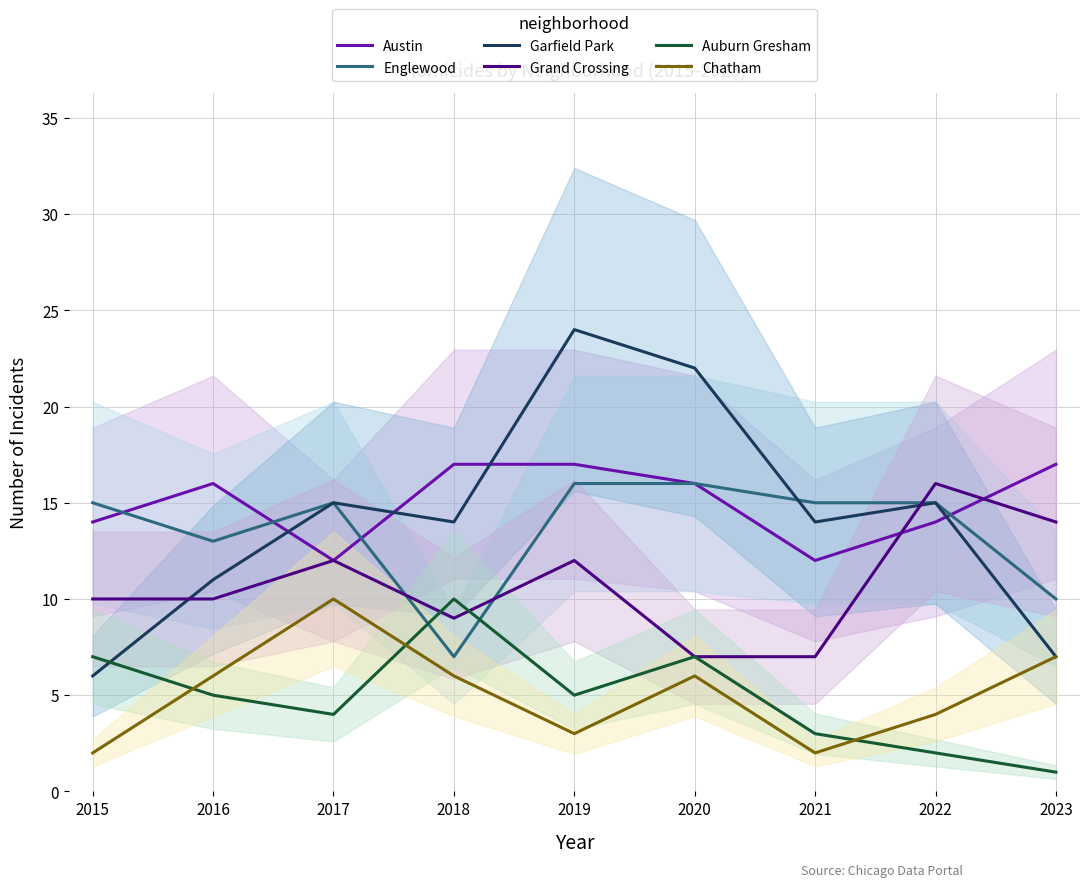

True or false: Garfield Park has a value of 40 at 2019.

False